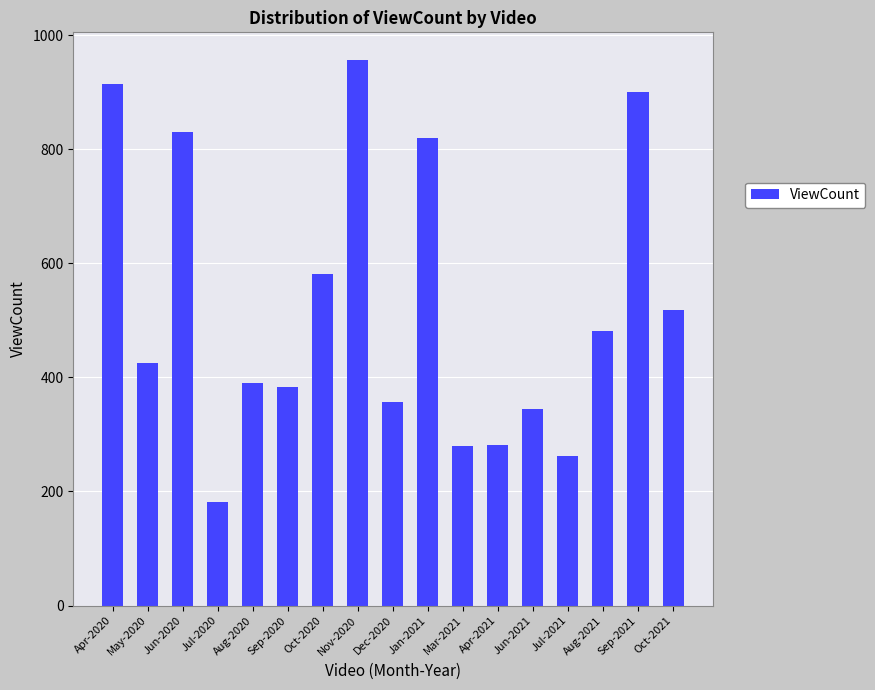

What is the ratio of the value at Aug-2020 to the value at Apr-2021?

1.4